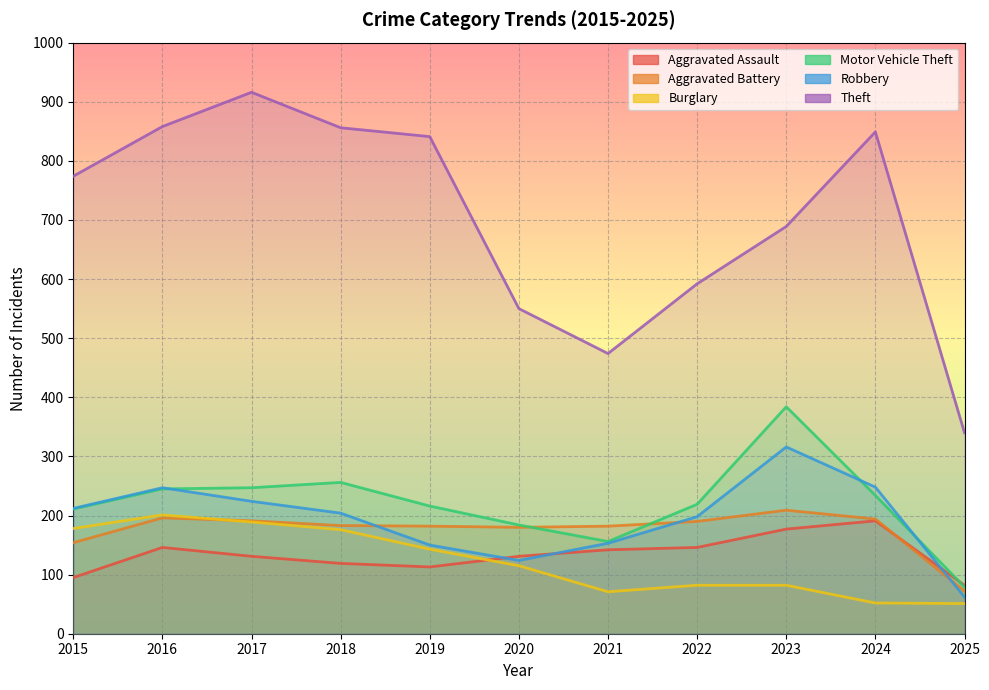

In Motor Vehicle Theft, how many points are higher than both neighbors (excluding endpoints)?

2